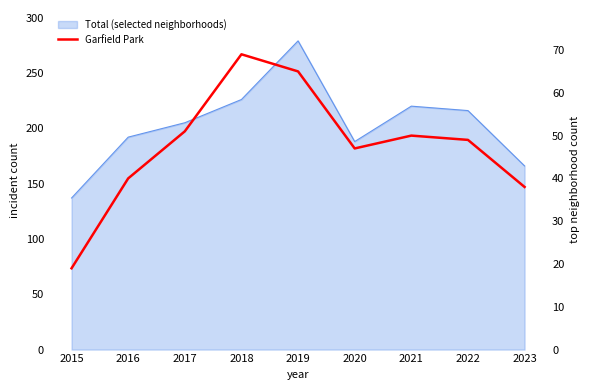

Which label corresponds to the smallest value in the chart?

2015